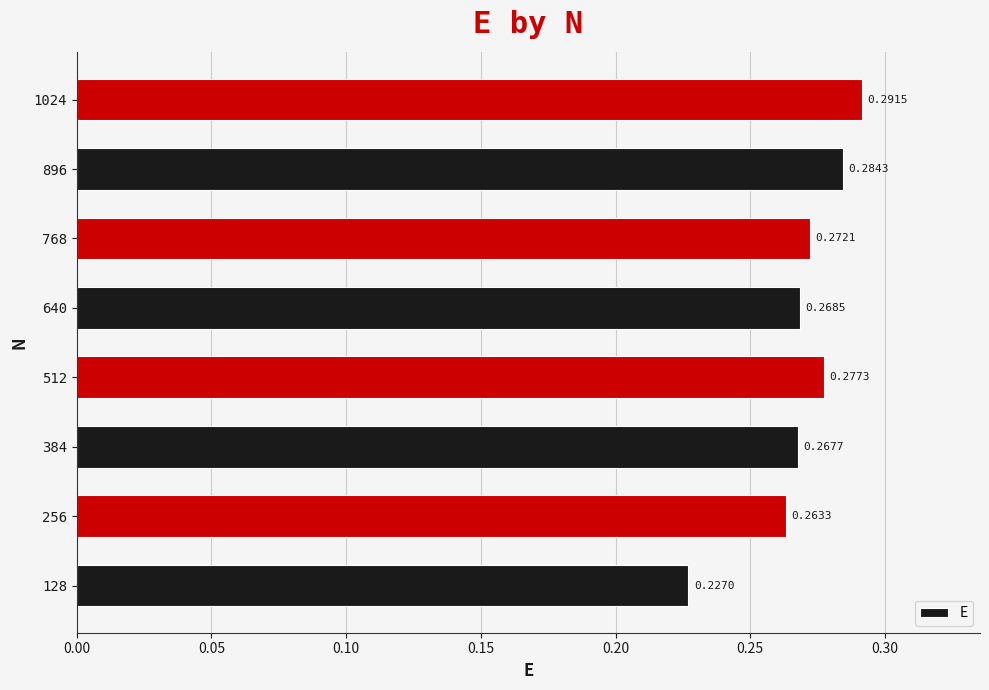

What is the sum of all values?

2.2